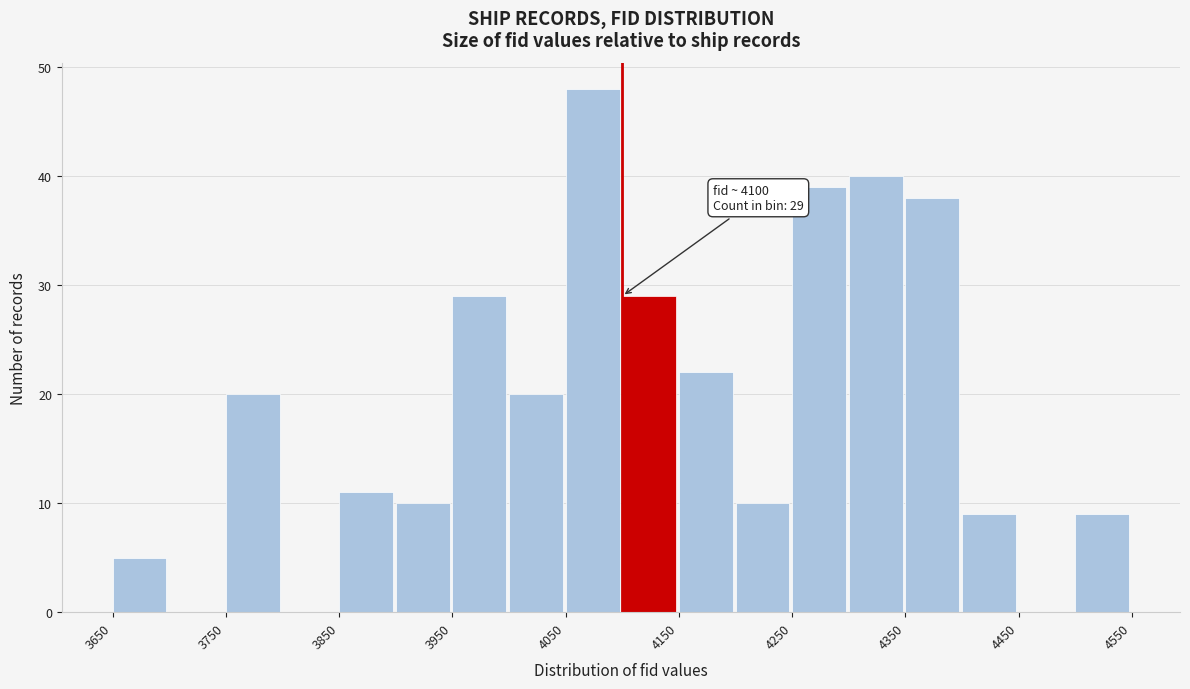

Which range on the x-axis has the tallest bar?

4050 to 4100